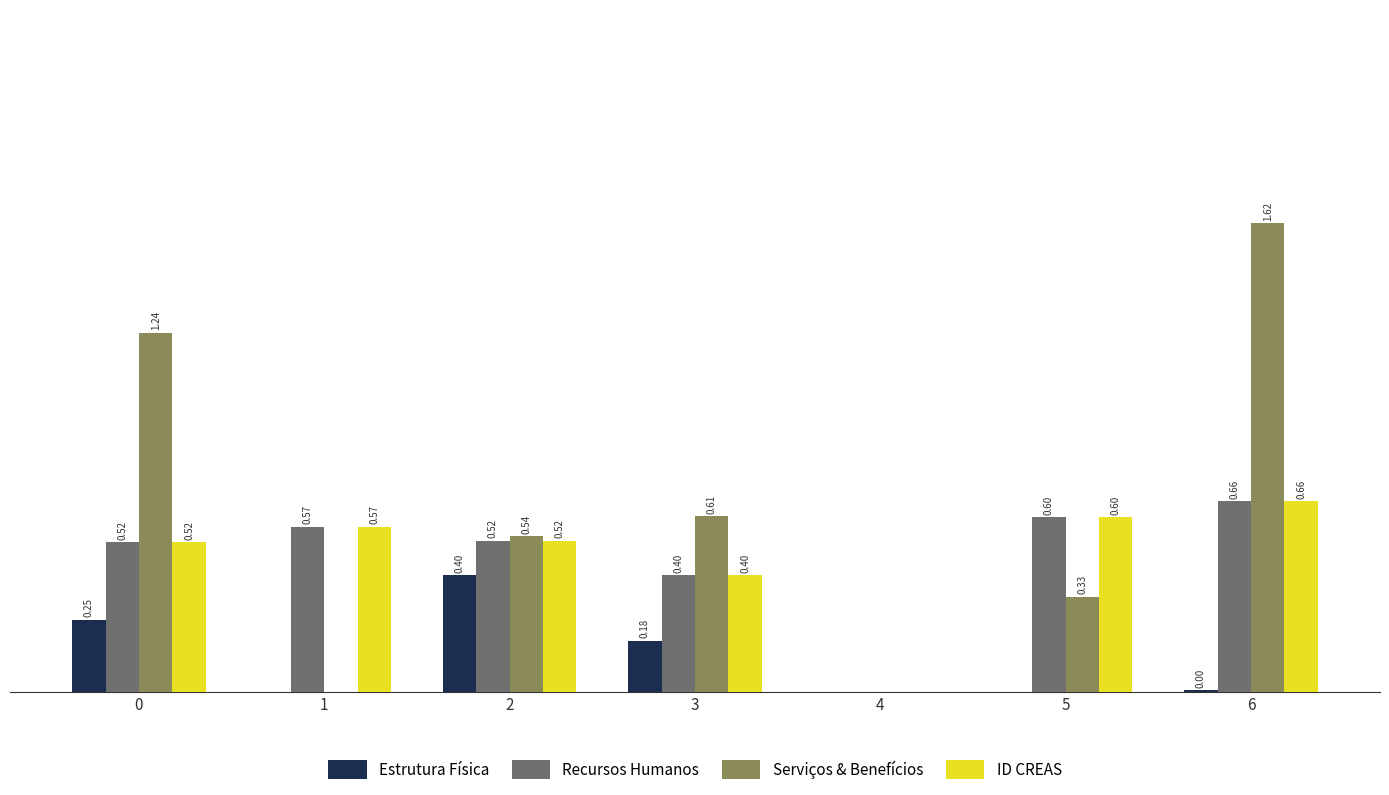

Between 0 and 6, which series saw the biggest shift?

Serviços & Benefícios